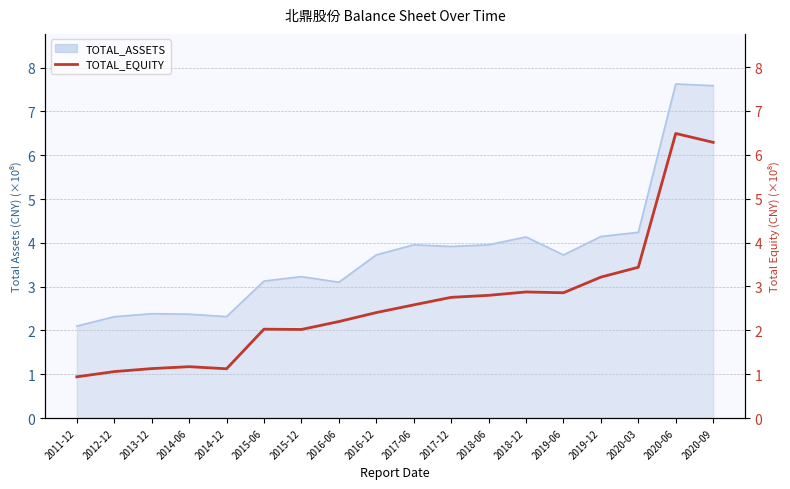

At which label is the value closest to 3?

2018-12